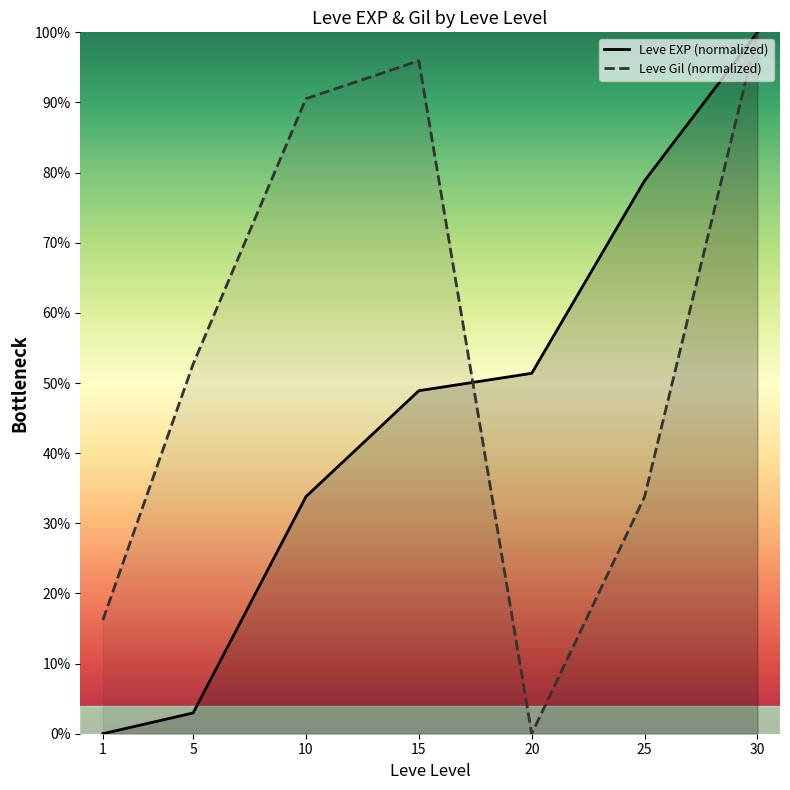

What is the spread (max minus min) of values at 20?

51.4